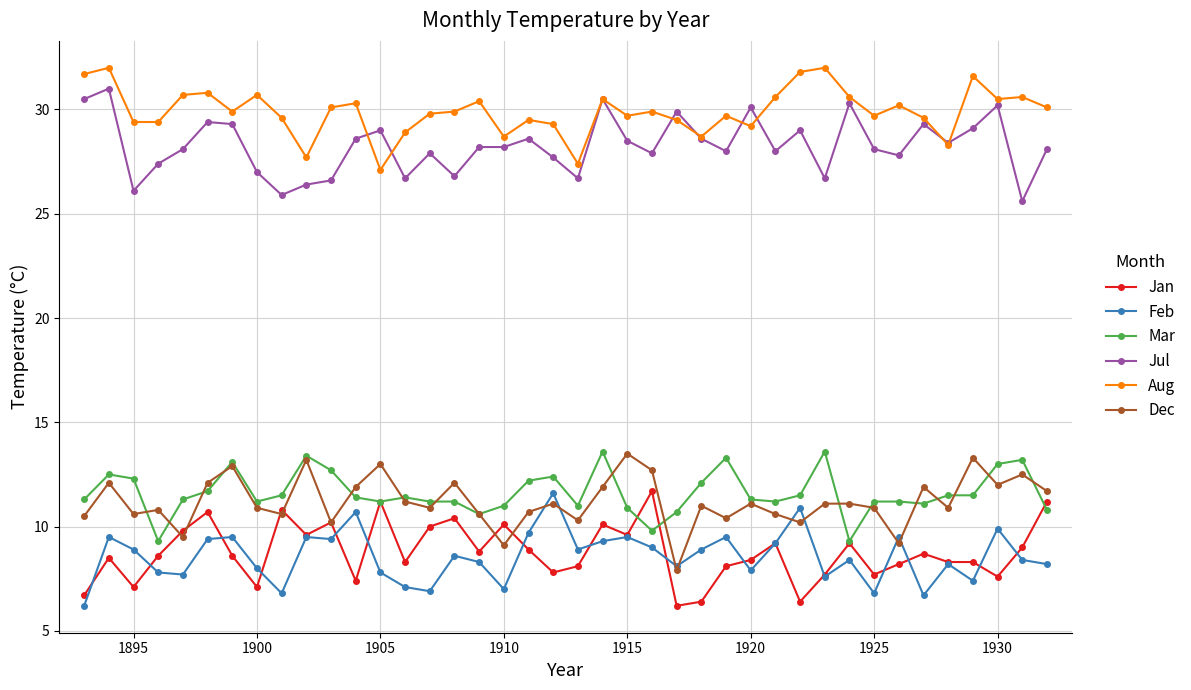

What is the value of the Feb point at the 4th from the left?

7.8